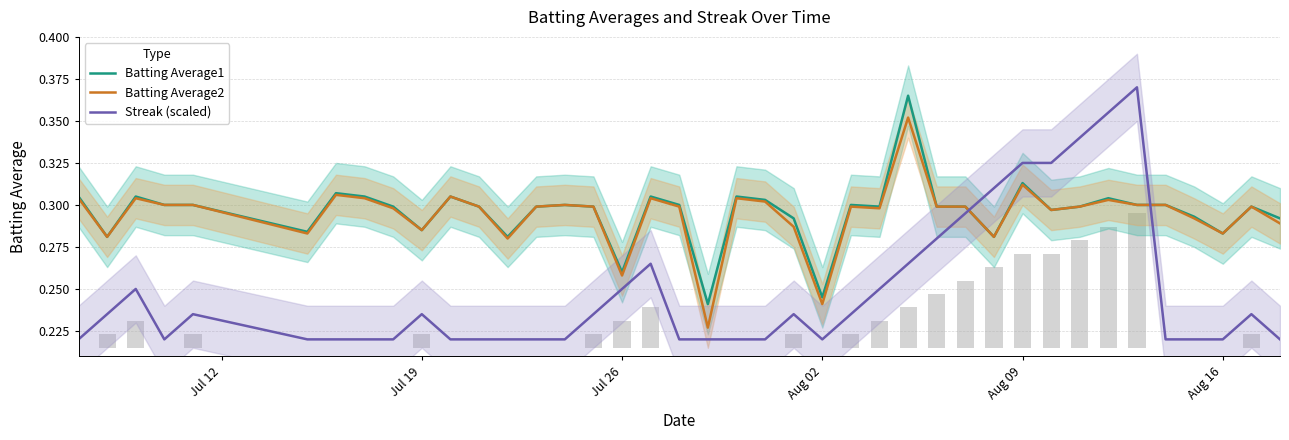

What is the value of the Batting Average1 bar at the 28th from the left?

0.3